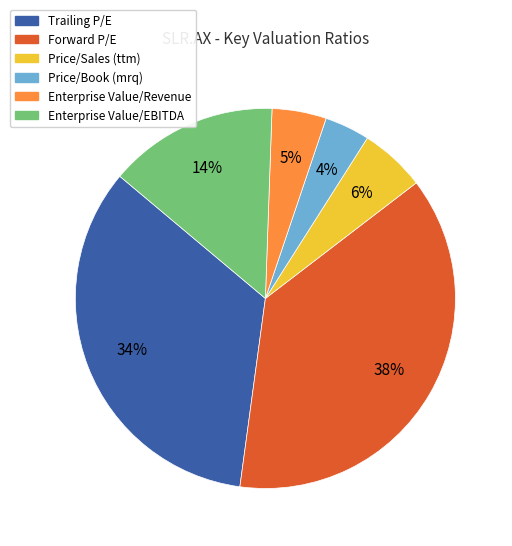

What percentage is the Forward P/E slice, to the nearest percent?

38%